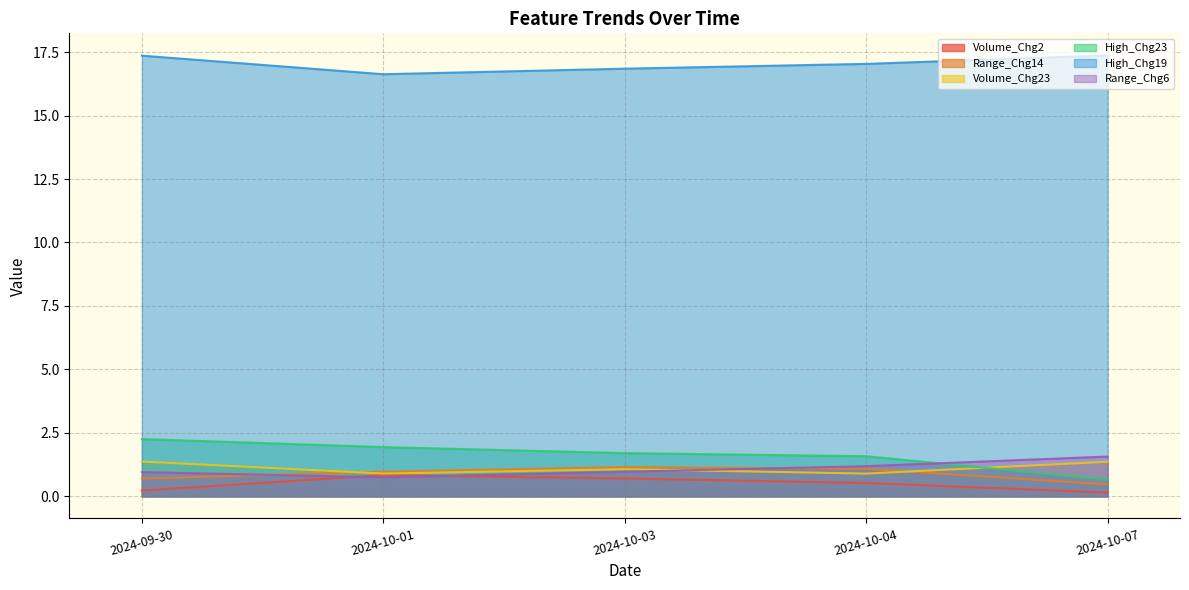

Which series has the widest spread of values?

High_Chg23